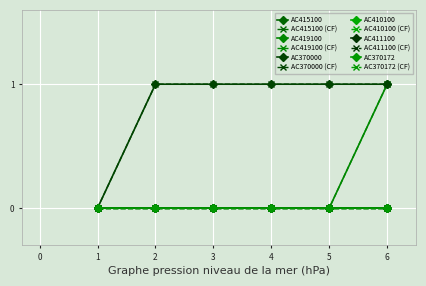

Is the value of AC415100 at 5 greater than the value of AC410100 at 5?

No